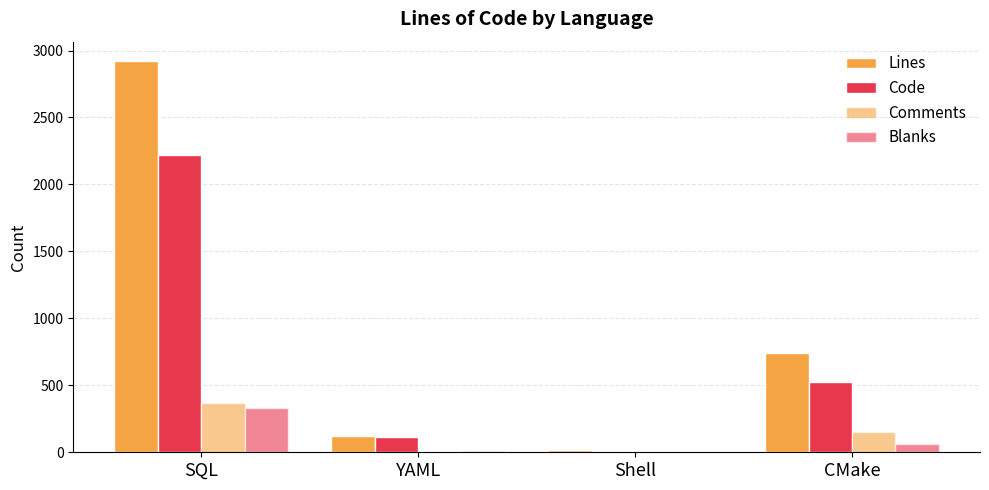

Reading left to right, what are all the values shown in this chart?

Lines: SQL=2920	YAML=123	Shell=16	CMake=739
Code: SQL=2217	YAML=113	Shell=11	CMake=524
Comments: SQL=371	YAML=4	Shell=1	CMake=150
Blanks: SQL=332	YAML=6	Shell=4	CMake=65